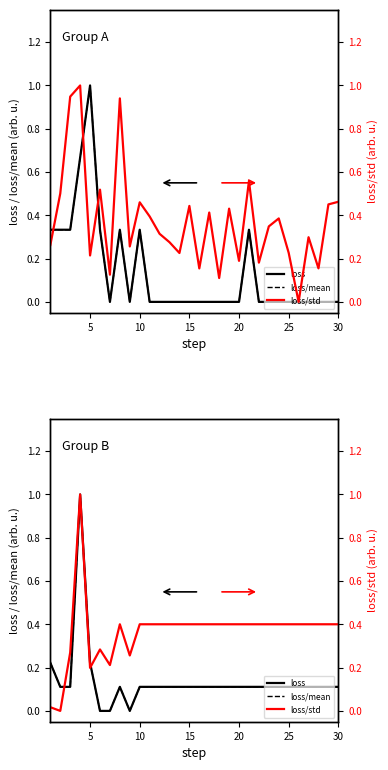

True or false: loss and loss/mean cross at least once.

False